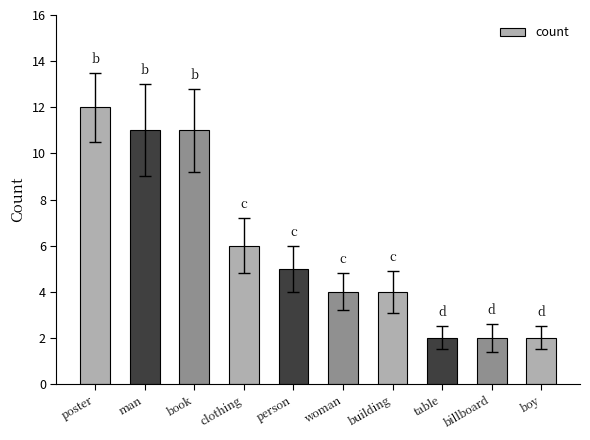

Which has a higher value, person or boy?

person